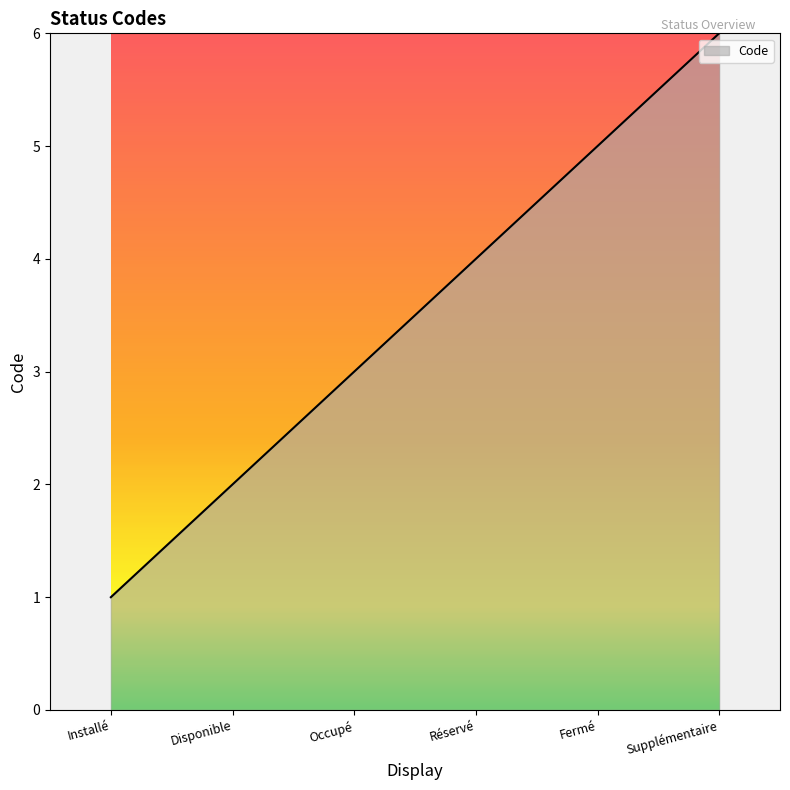

What is the difference between the values at Supplémentaire and Disponible?

4